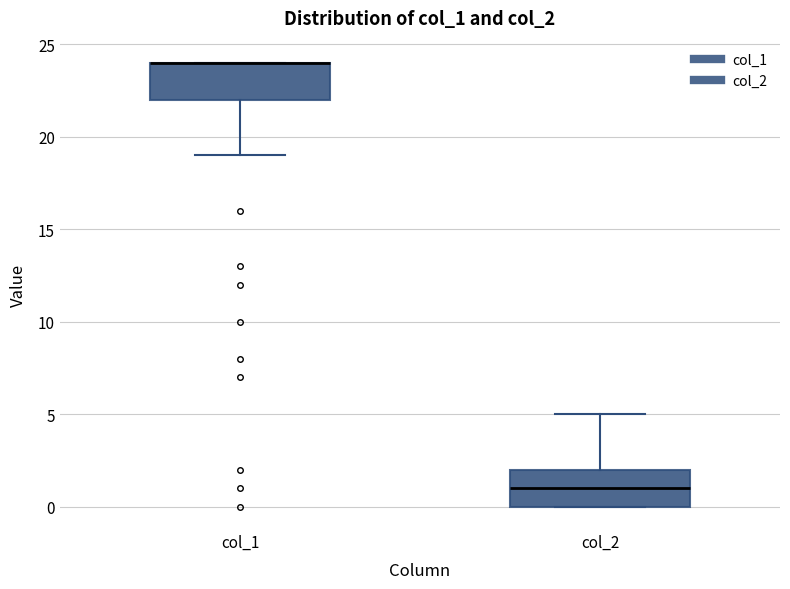

Reading left to right, read every box against the y-axis: the position of its median line, the range the box covers, and the ends of its whiskers. The values are not printed on the chart, so give them approximately, as read against the axis.

col_1: median 24 (drawn on the box's upper edge), box 22 to 24, whiskers 19 to 24
col_2: median 1, box 0 to 2, whiskers 0 to 5